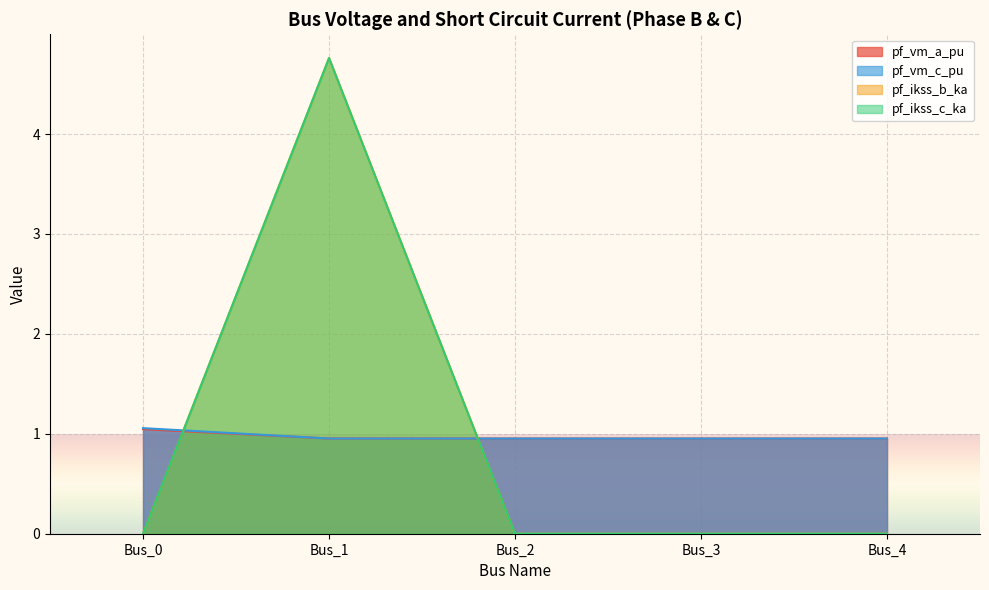

Is it true that pf_ikss_c_ka equals 0.0 at Bus_2?

True